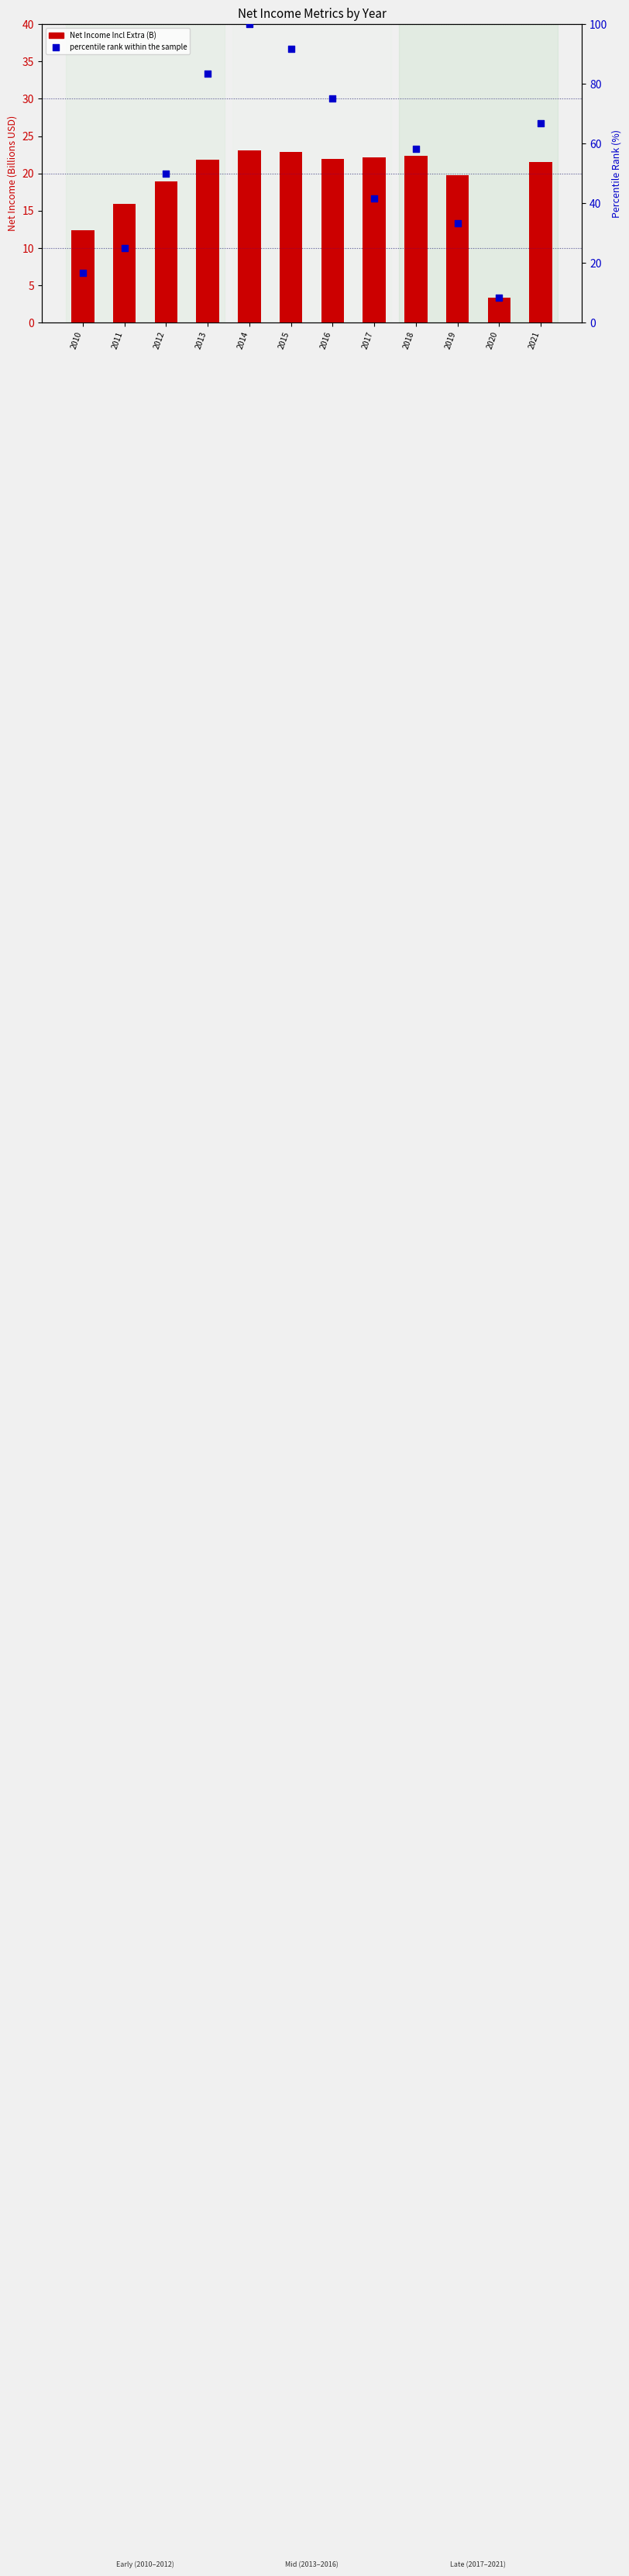

Which series has the largest total across all categories?

percentile rank within the sample